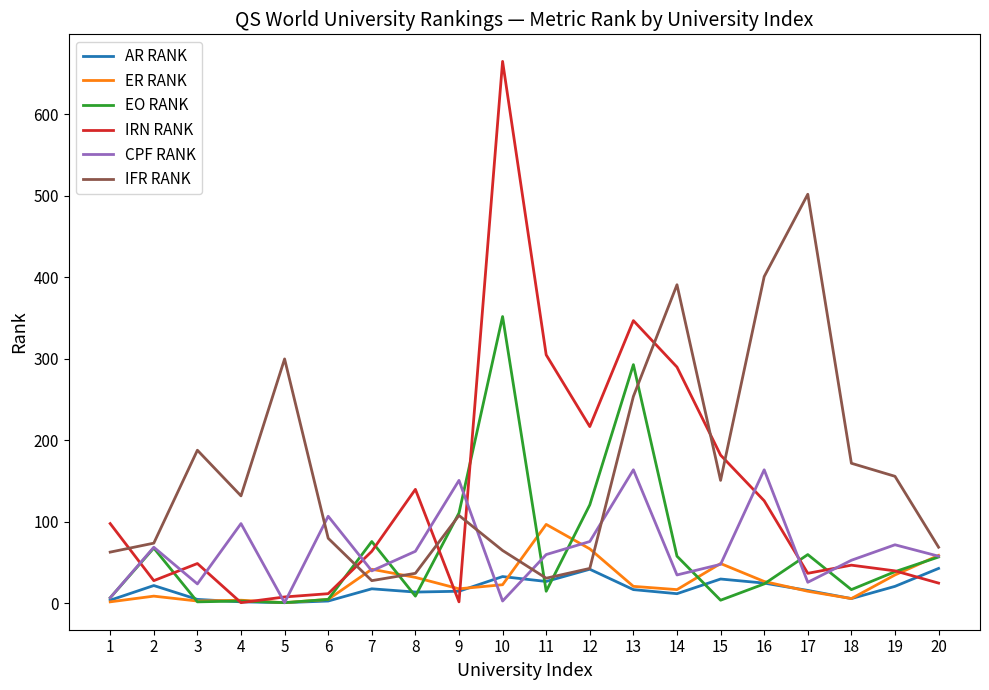

What is the difference between the maximum and minimum values in the CPF RANK series?

163